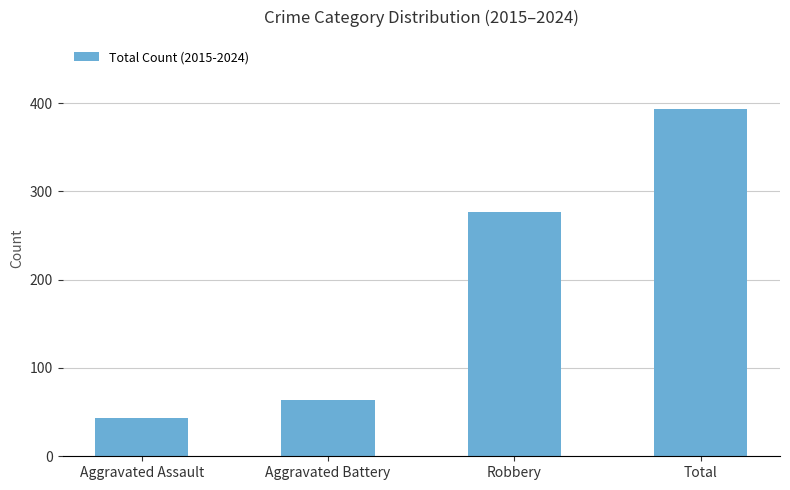

What is the greatest value displayed?

393